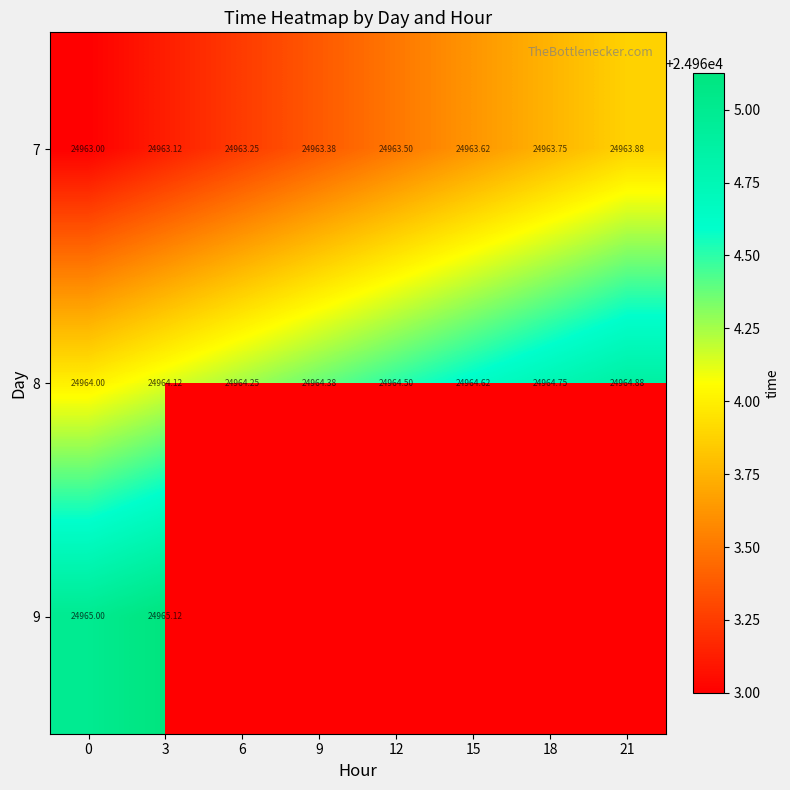

Between 6 and 18, which is larger?

18